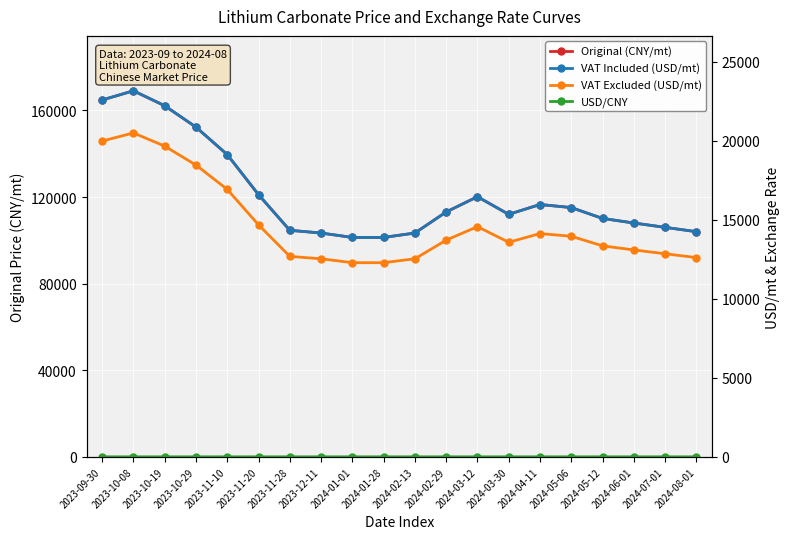

At which category does Original (CNY/mt) reach its first local peak?

2023-10-08